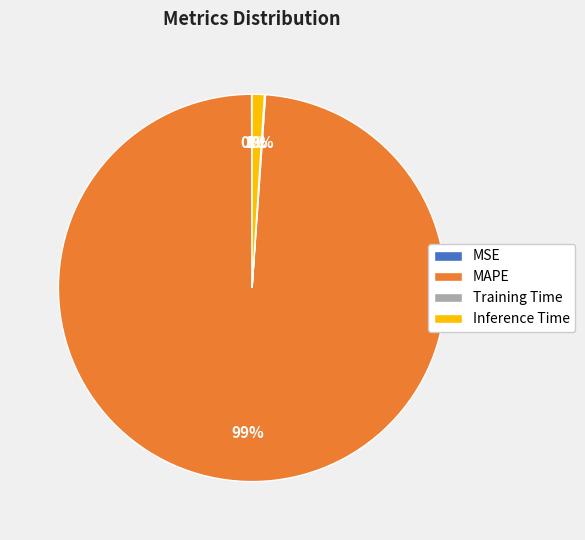

To the nearest percent, what is the difference between the largest and smallest slice percentages?

99%